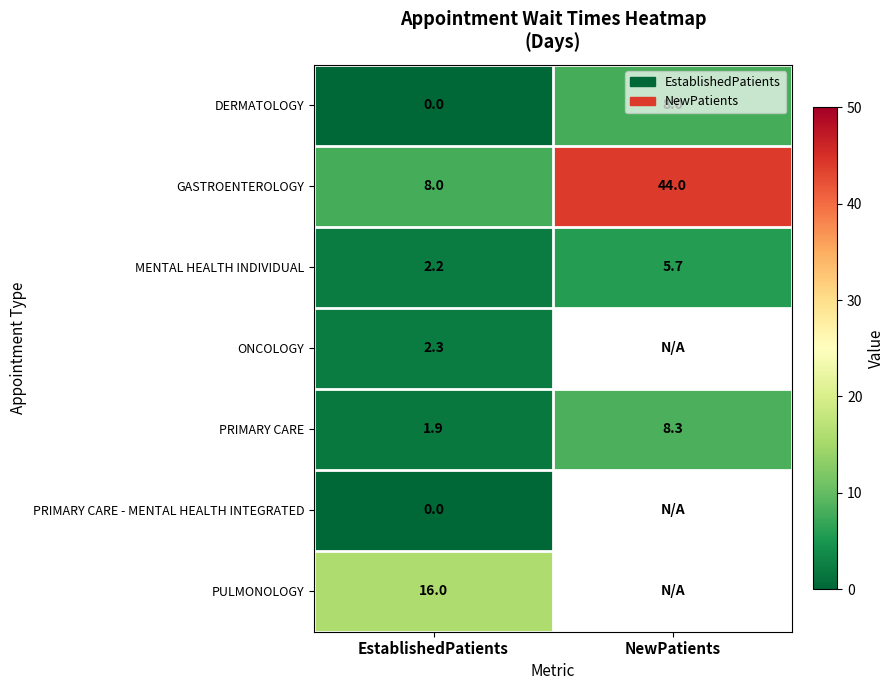

The value of PULMONOLOGY at EstablishedPatients is 16.0. True or false?

True